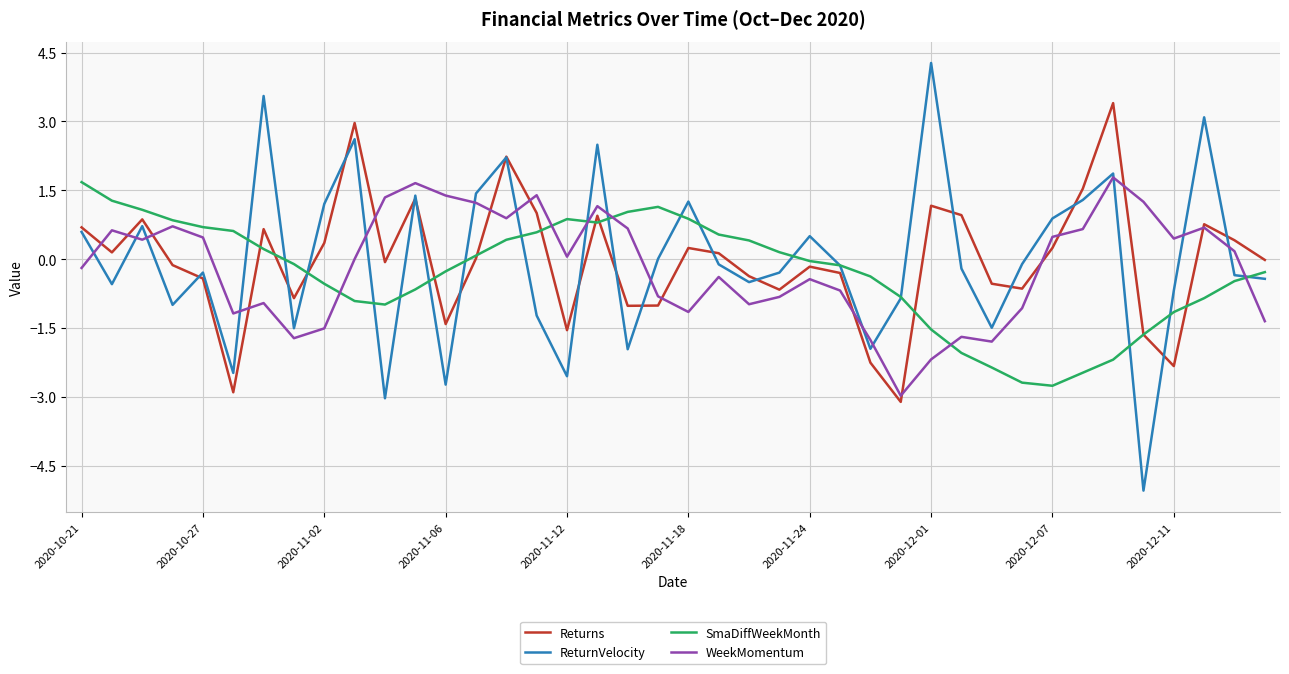

Which series has the largest range (max minus min)?

ReturnVelocity